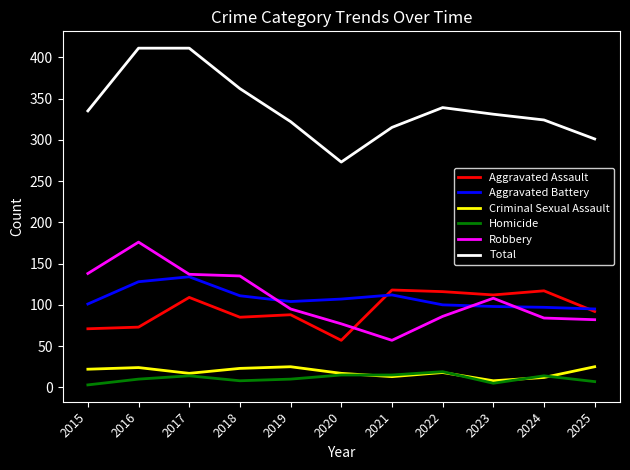

Is it true that Homicide equals 15 at 2020?

True